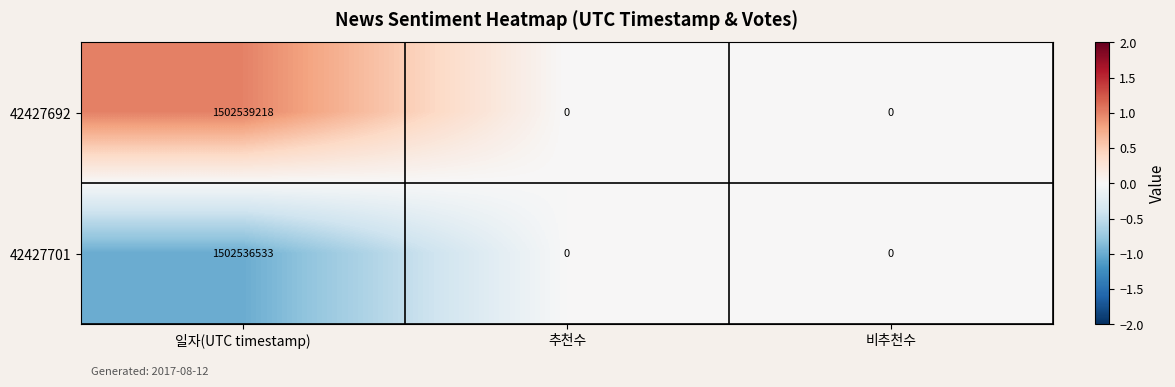

Reading right to left, what are all the values shown in this chart?

42427692: 0	0	1502539218
42427701: 0	0	1502536533